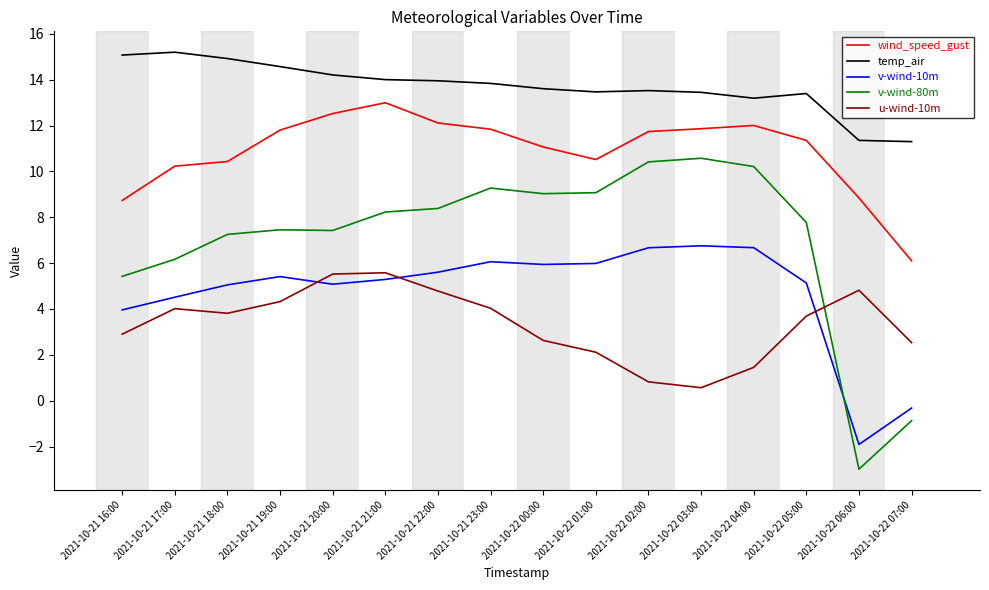

What is the sum of all v-wind-10m values?

75.9